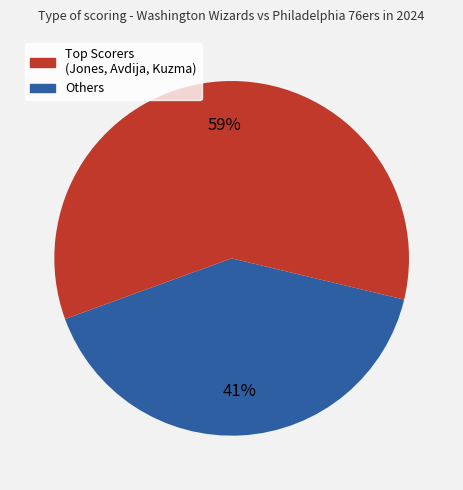

Count the number of slices in the pie.

2